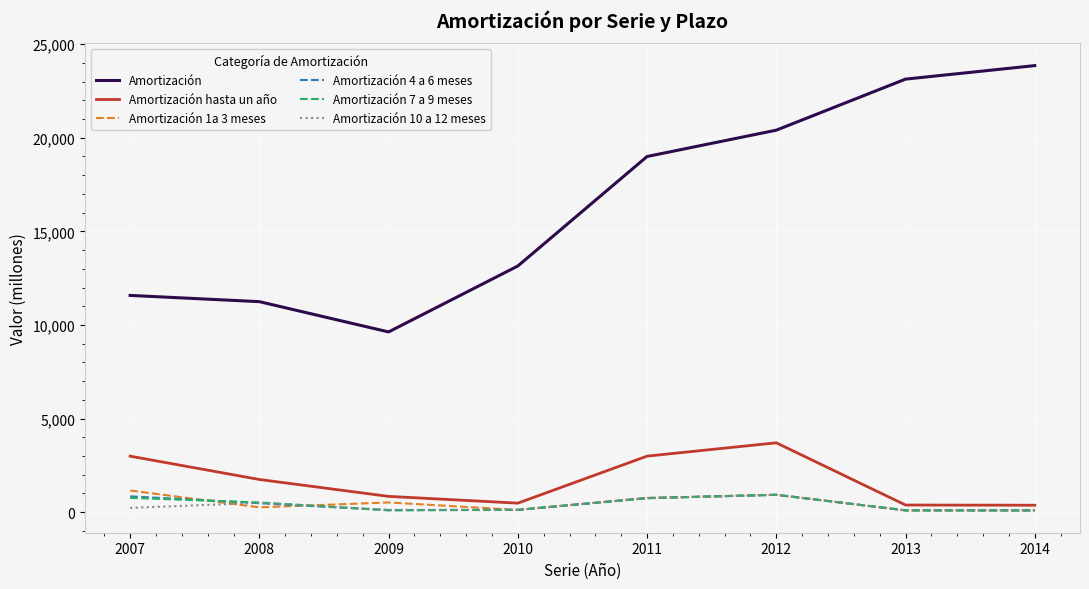

Which series has the largest total across all categories?

Amortización